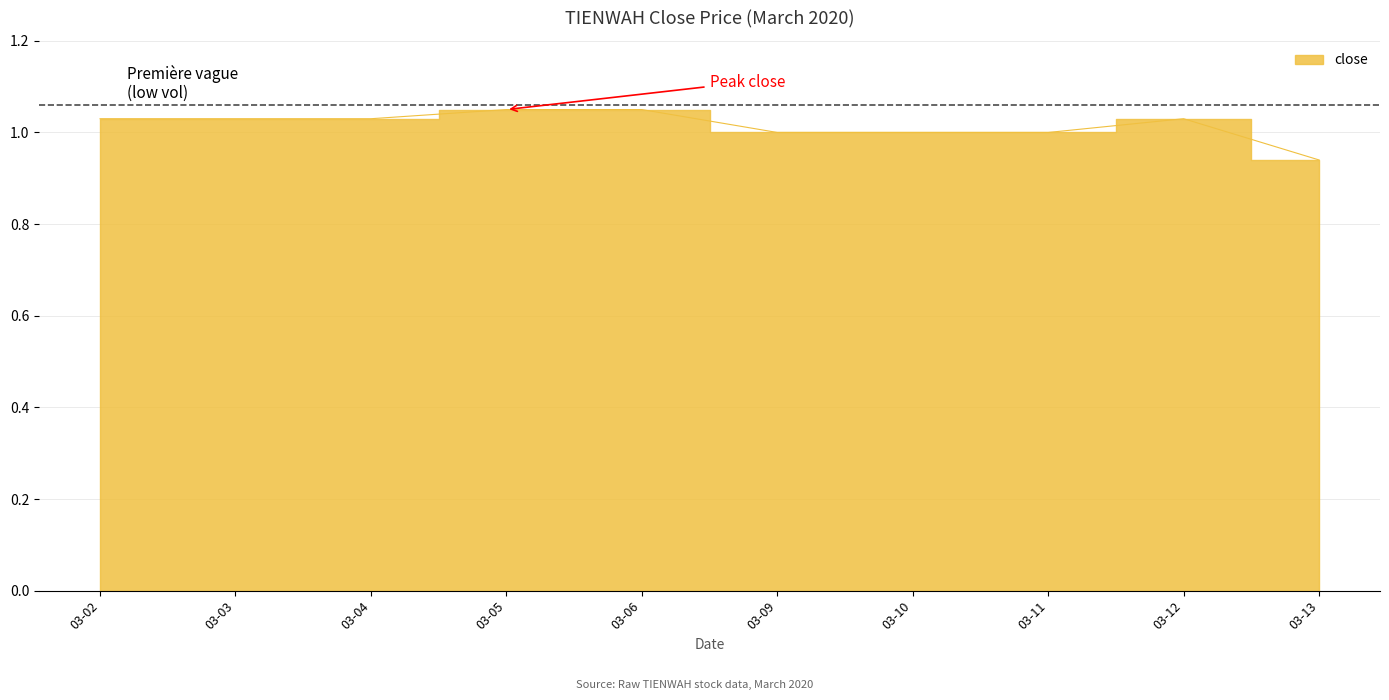

The value at 03-05 is 1.1. True or false?

True